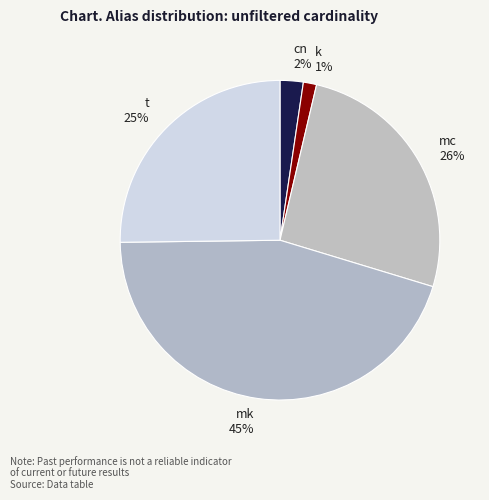

To the nearest percent, what is the difference between the largest and smallest slice percentages?

44%